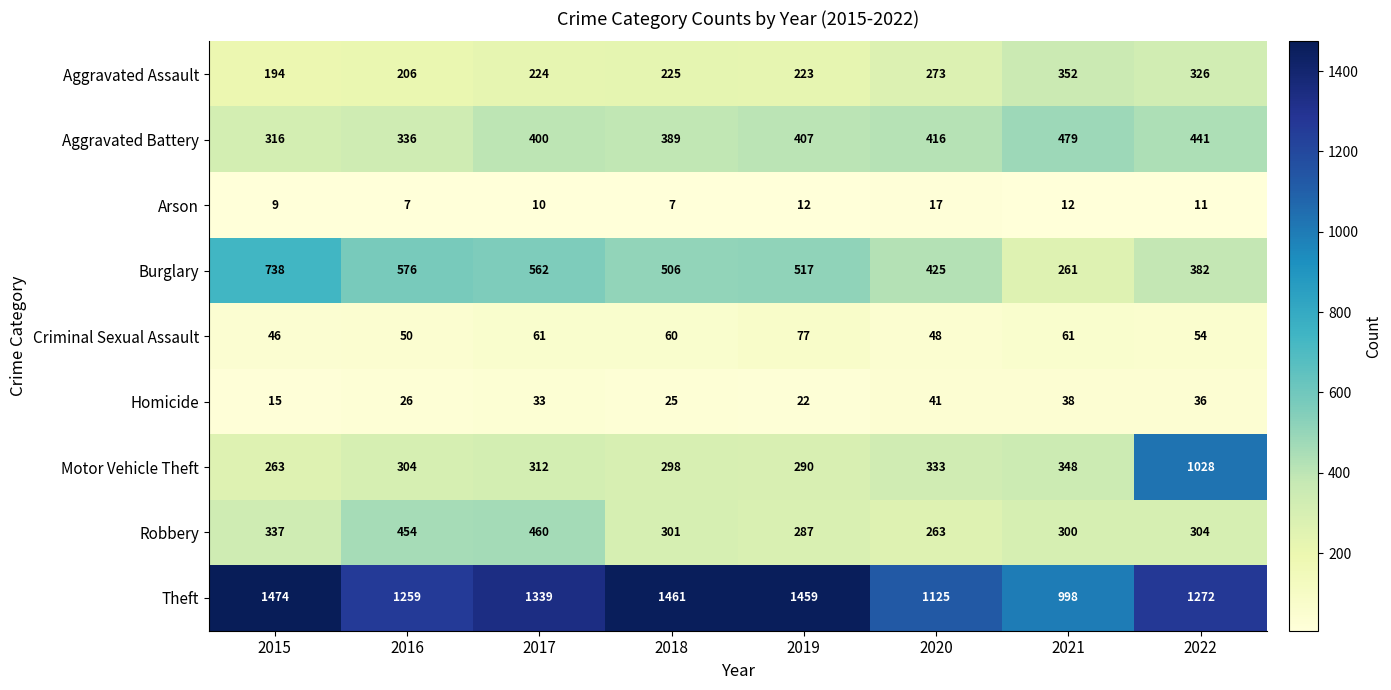

Count the number of data series in this chart.

9